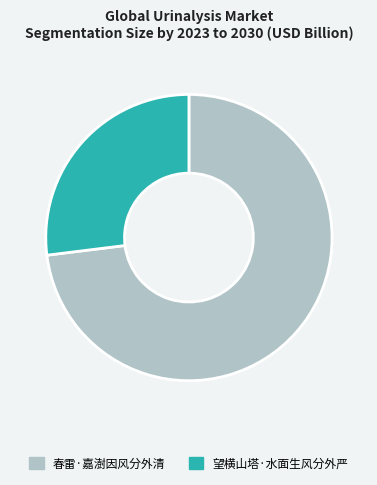

Rank the categories by value from highest to lowest.

春雷·嘉澍因风分外清, 望横山塔·水面生风分外严